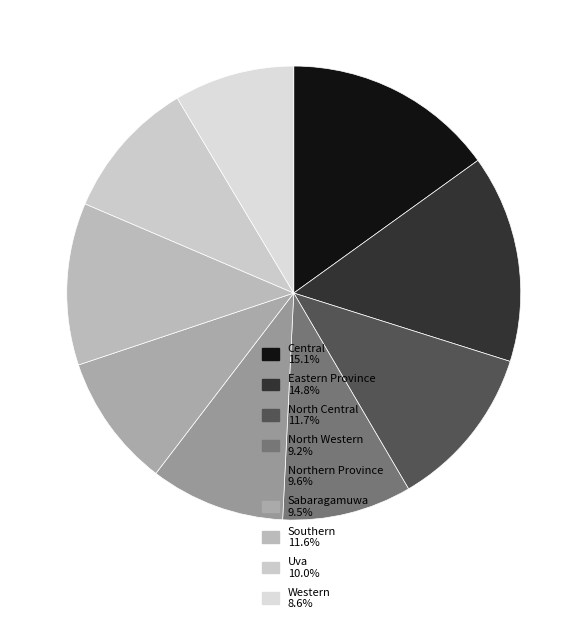

Count the number of slices in the pie.

9